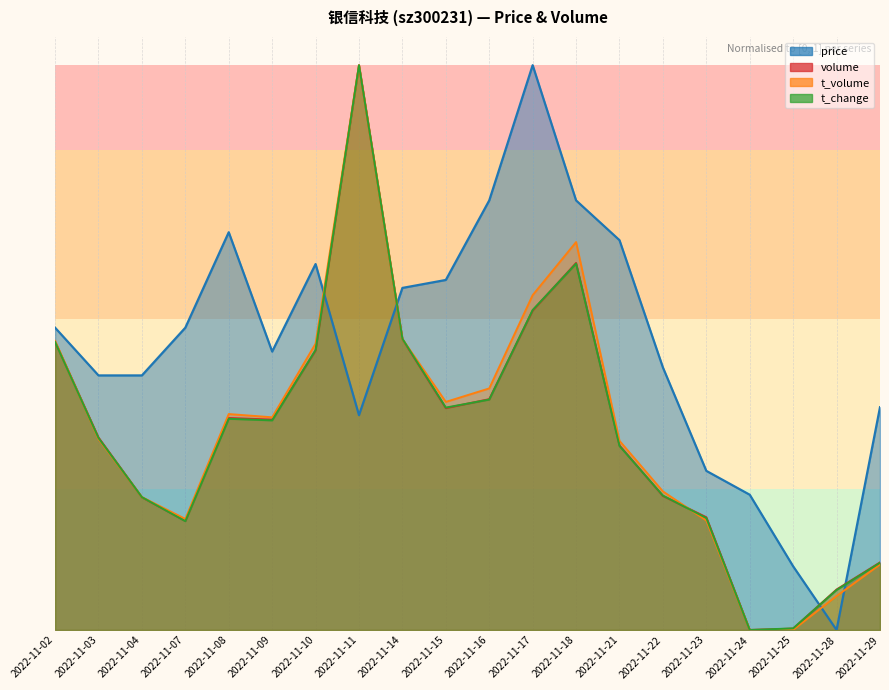

Reading left to right, what are all the values shown in this chart?

price: 2022-11-02=0.5	2022-11-03=0.5	2022-11-04=0.5	2022-11-07=0.5	2022-11-08=0.7	2022-11-09=0.5	2022-11-10=0.6	2022-11-11=0.4	2022-11-14=0.6	2022-11-15=0.6	2022-11-16=0.8	2022-11-17=1.0	2022-11-18=0.8	2022-11-21=0.7	2022-11-22=0.5	2022-11-23=0.3	2022-11-24=0.2	2022-11-25=0.1	2022-11-28=0.0	2022-11-29=0.4
volume: 2022-11-02=0.5	2022-11-03=0.3	2022-11-04=0.2	2022-11-07=0.2	2022-11-08=0.4	2022-11-09=0.4	2022-11-10=0.5	2022-11-11=1.0	2022-11-14=0.5	2022-11-15=0.4	2022-11-16=0.4	2022-11-17=0.6	2022-11-18=0.6	2022-11-21=0.3	2022-11-22=0.2	2022-11-23=0.2	2022-11-24=0.0	2022-11-25=0.0	2022-11-28=0.1	2022-11-29=0.1
t_volume: 2022-11-02=0.5	2022-11-03=0.3	2022-11-04=0.2	2022-11-07=0.2	2022-11-08=0.4	2022-11-09=0.4	2022-11-10=0.5	2022-11-11=1.0	2022-11-14=0.5	2022-11-15=0.4	2022-11-16=0.4	2022-11-17=0.6	2022-11-18=0.7	2022-11-21=0.3	2022-11-22=0.2	2022-11-23=0.2	2022-11-24=0.0	2022-11-25=0.0	2022-11-28=0.1	2022-11-29=0.1
t_change: 2022-11-02=0.5	2022-11-03=0.3	2022-11-04=0.2	2022-11-07=0.2	2022-11-08=0.4	2022-11-09=0.4	2022-11-10=0.5	2022-11-11=1.0	2022-11-14=0.5	2022-11-15=0.4	2022-11-16=0.4	2022-11-17=0.6	2022-11-18=0.6	2022-11-21=0.3	2022-11-22=0.2	2022-11-23=0.2	2022-11-24=0.0	2022-11-25=0.0	2022-11-28=0.1	2022-11-29=0.1